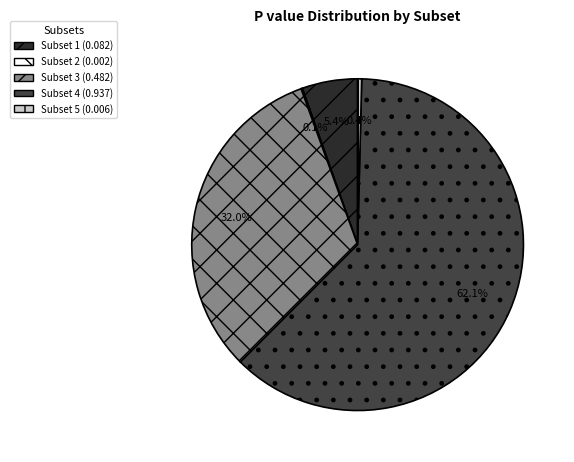

Is there a majority slice in this chart?

Yes